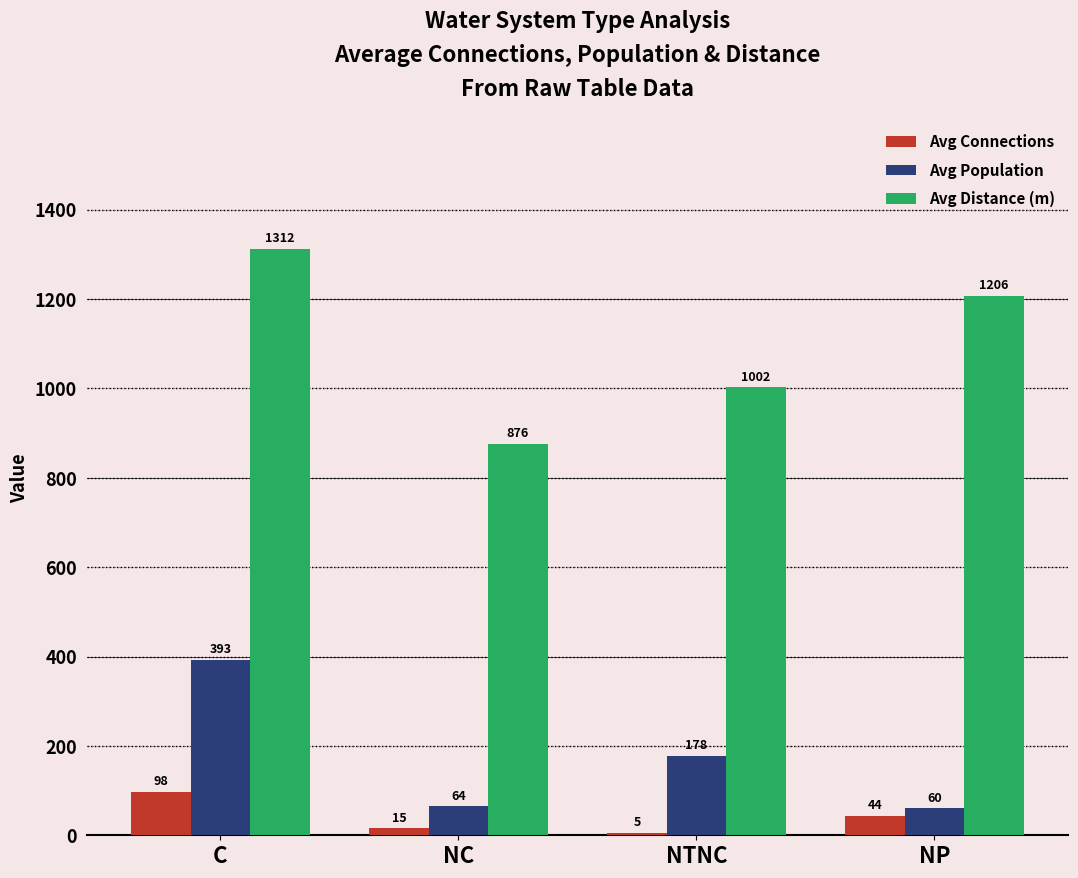

What is the label of the 3rd bar from the right?

NC